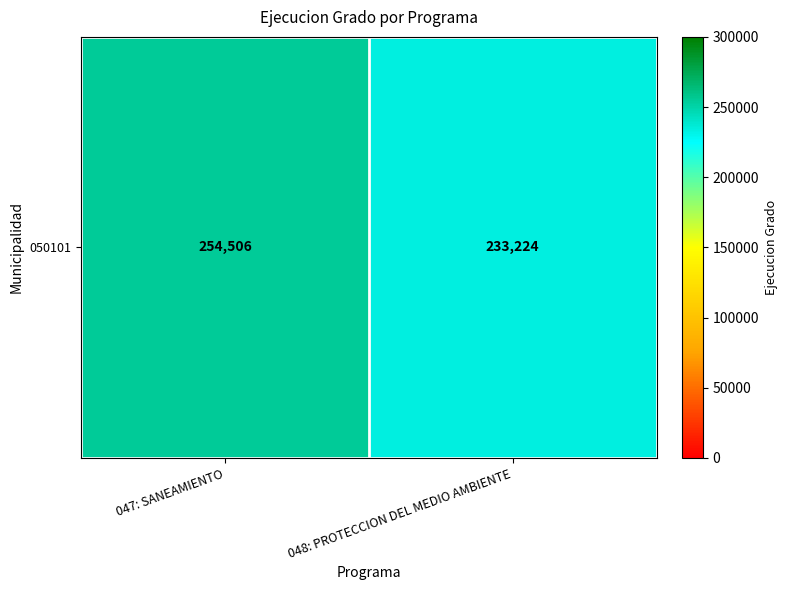

Rank the categories by value from highest to lowest.

047: SANEAMIENTO, 048: PROTECCION DEL MEDIO AMBIENTE